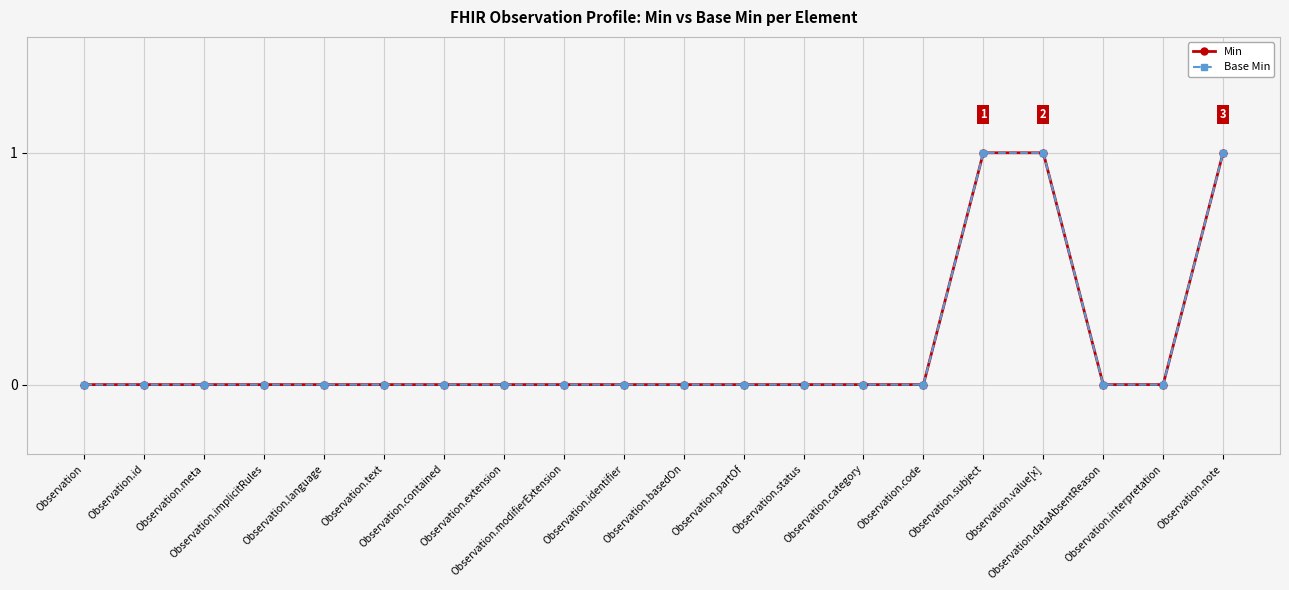

Does the chart have visible grid lines?

Yes